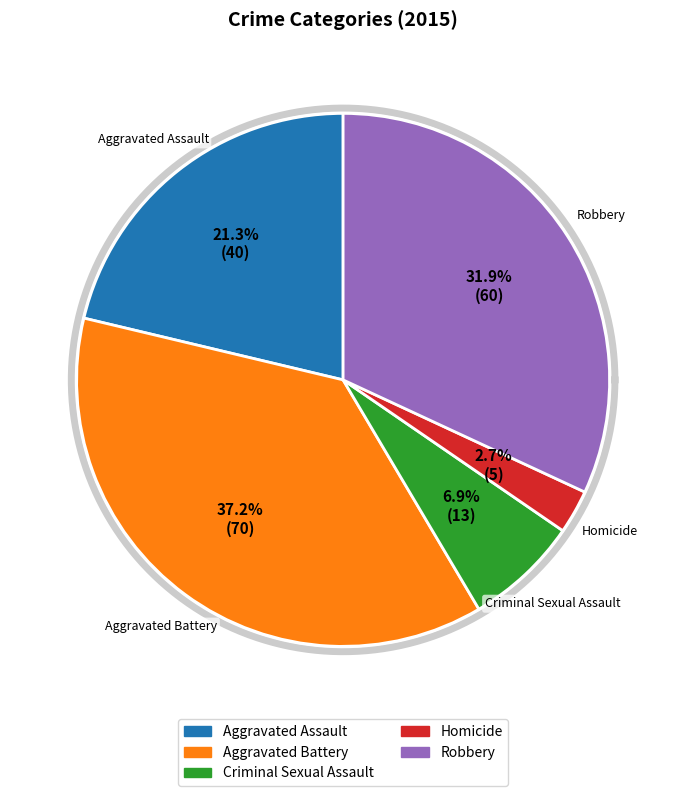

Between Aggravated Assault and Aggravated Battery, which is larger?

Aggravated Battery